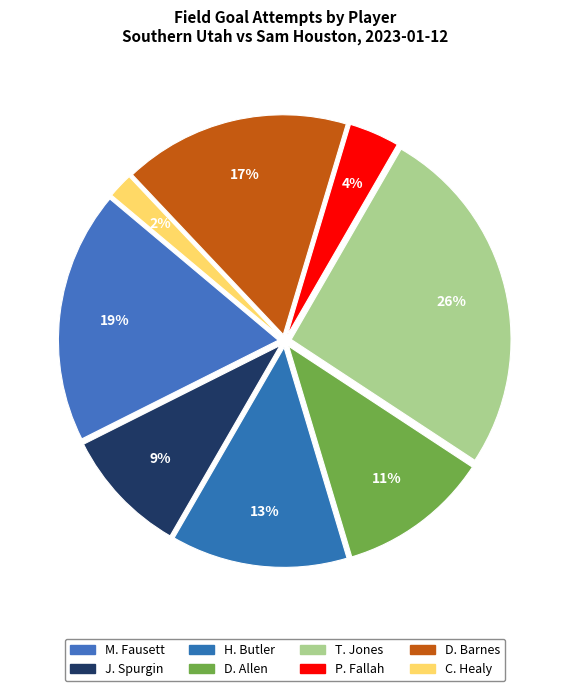

The D. Allen slice represents 11% of the pie. True or false?

True